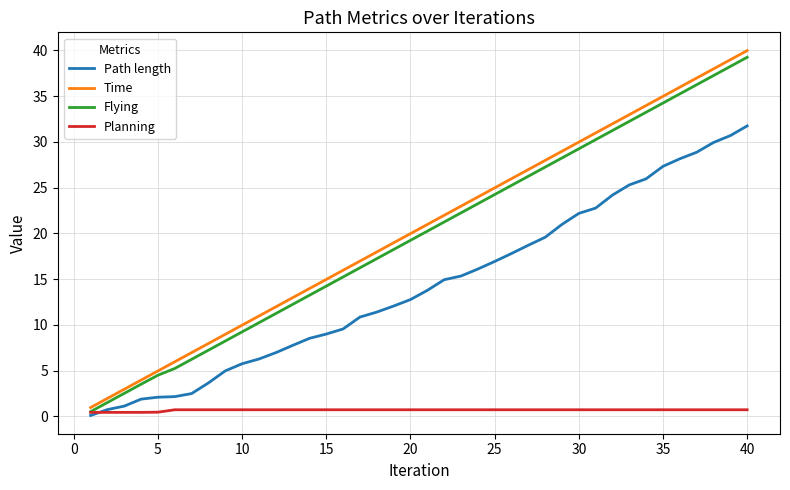

Which series has the largest range (max minus min)?

Time